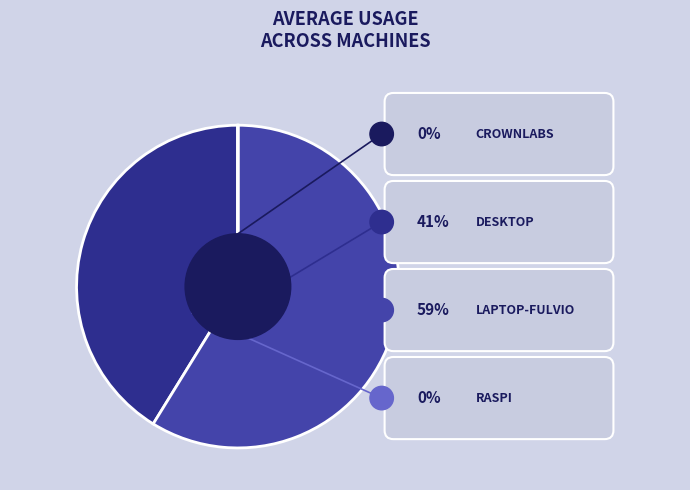

True or false: 0 accounts for 73% of the total.

False